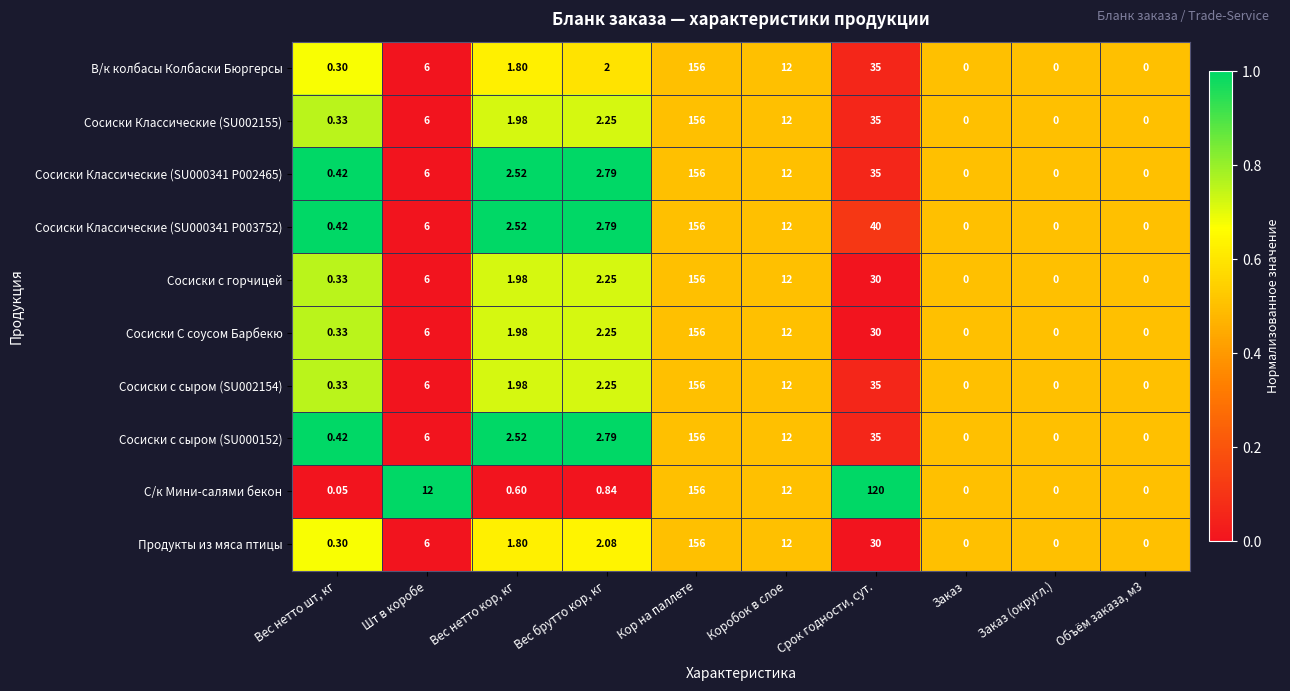

Which series has the largest total across all categories?

С/к Мини-салями бекон